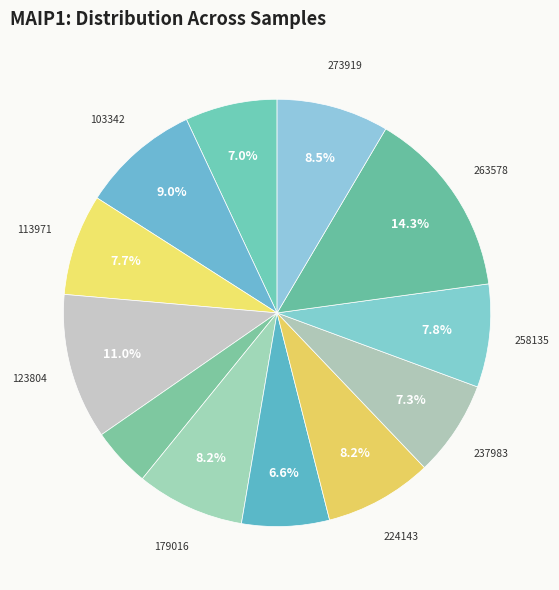

Which slice is the smallest?

146218